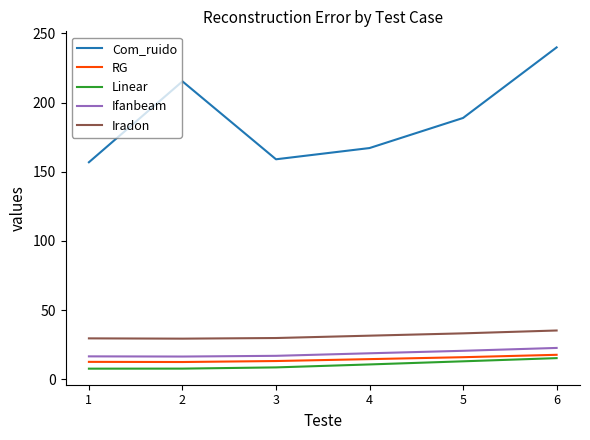

Does the chart have visible grid lines?

No